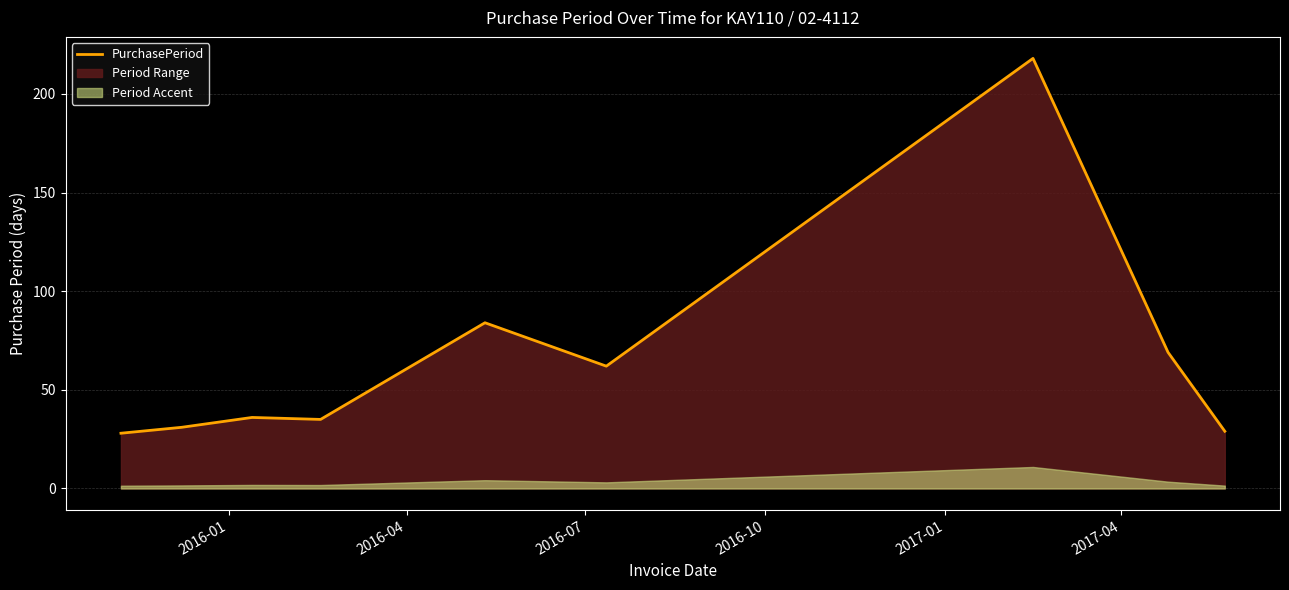

What is the change in value from 2016-01 to 2017-04?

+34